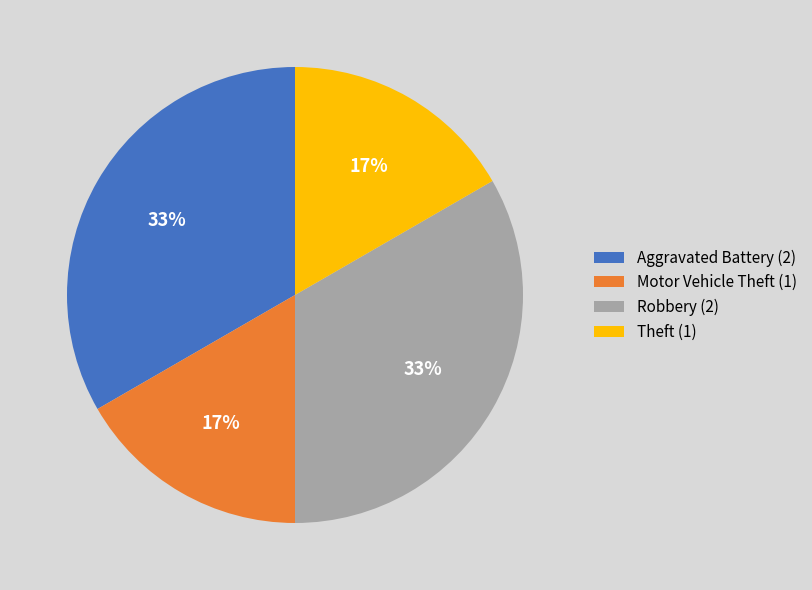

To the nearest percent, what percentage of the pie is Motor Vehicle Theft?

17%